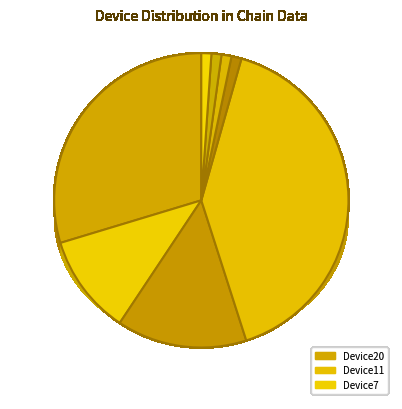

True or false: Device14 accounts for 11% of the total.

False